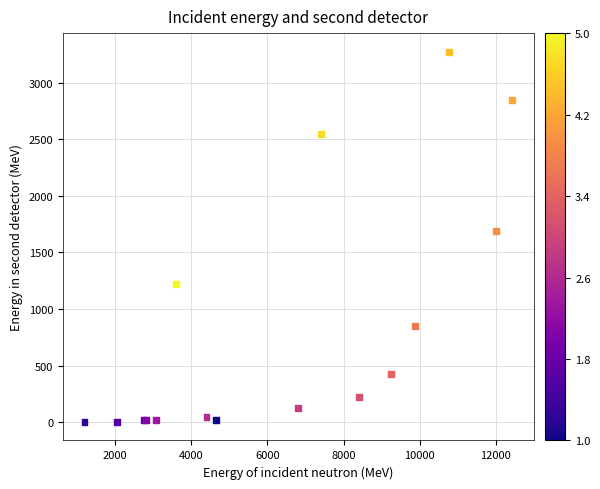

What Y value in the scatter plot is closest to 1638?

1690